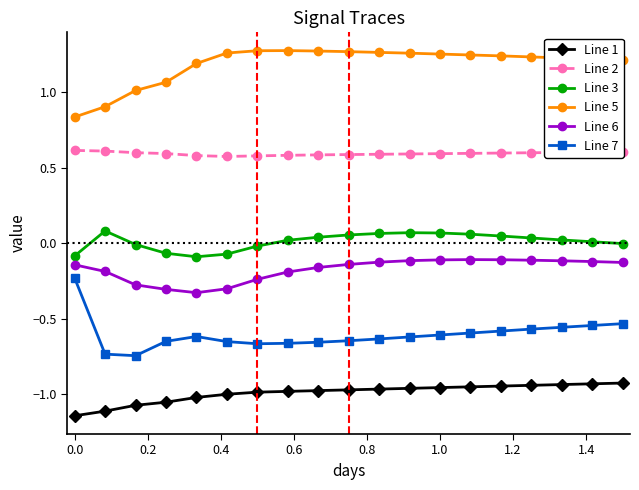

What is the average value of the Line 2 series?

0.6